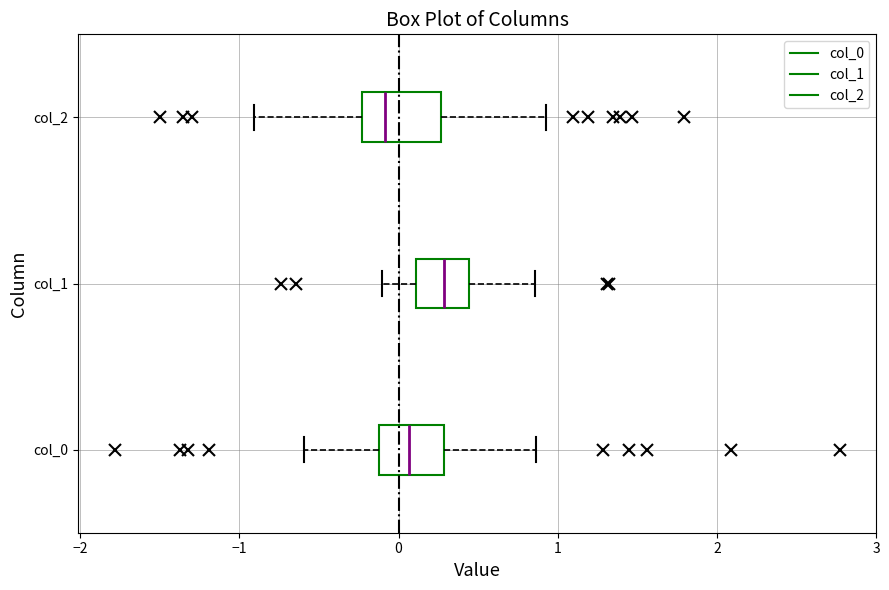

Where is the left edge of the box for col_1 on the x-axis? The values are not printed on the chart, so give them approximately, as read against the axis.

0.1